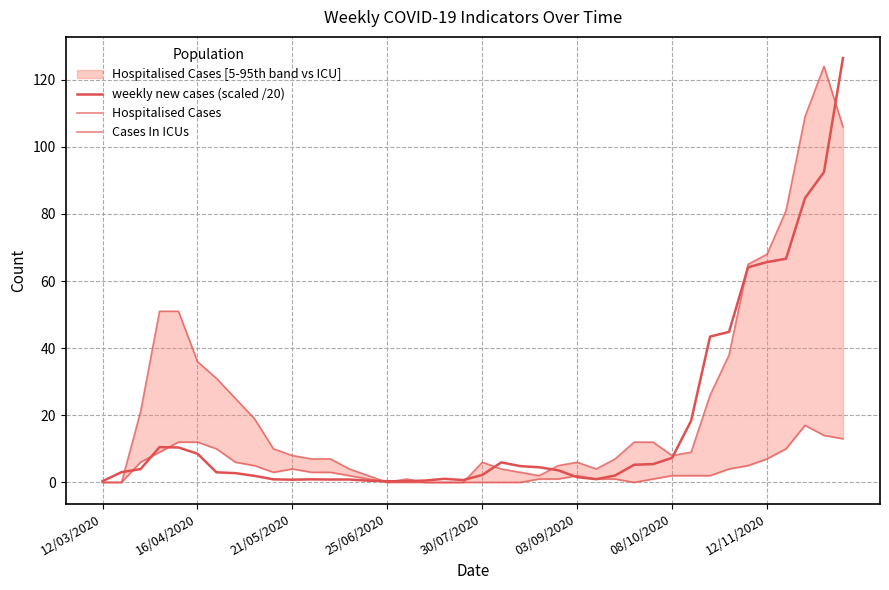

List the series in order of their overall mean, highest first.

Hospitalised Cases, weekly new cases (scaled /20), Cases In ICUs